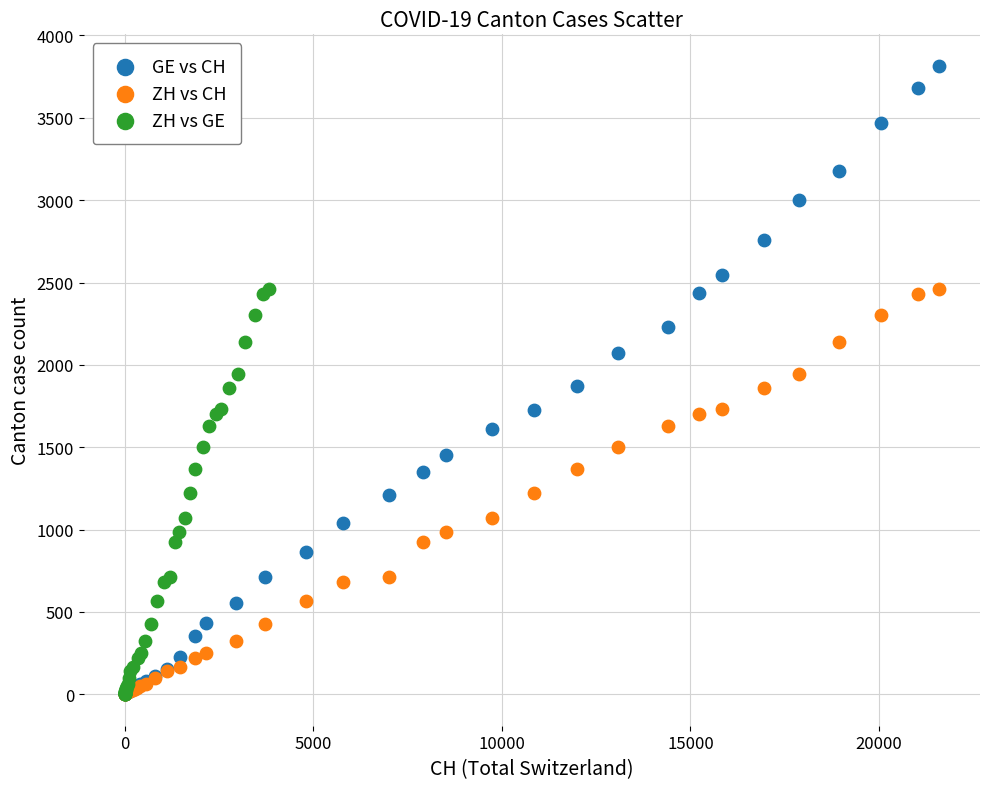

Which series reaches the maximum Y coordinate?

GE vs CH